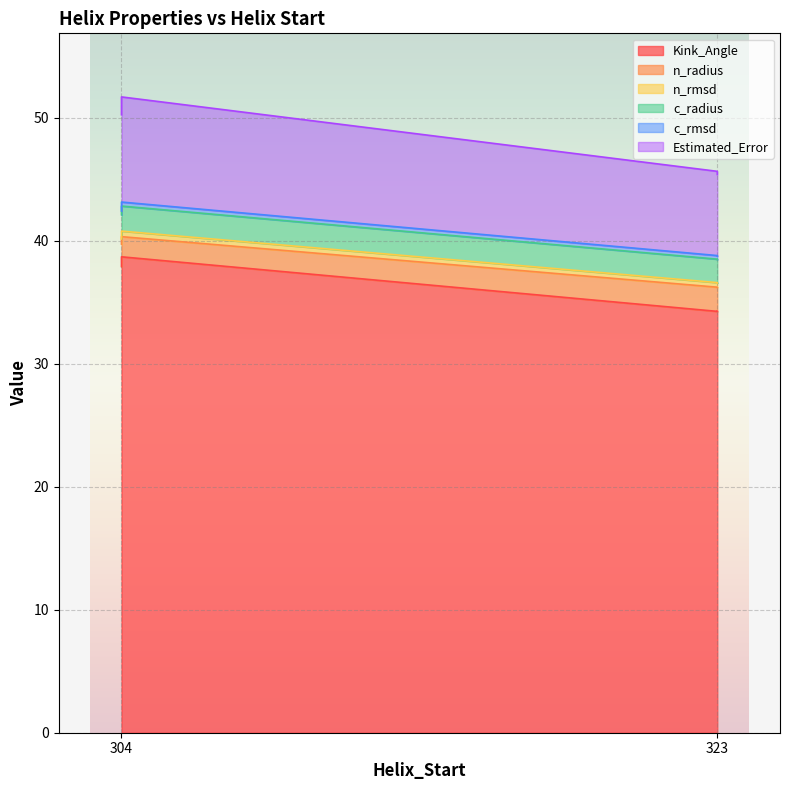

What is the maximum value for c_radius?

2.0